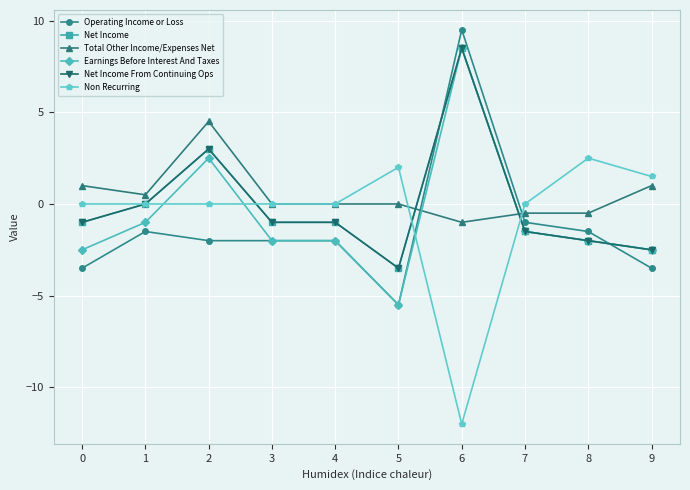

Does the chart have visible grid lines?

Yes